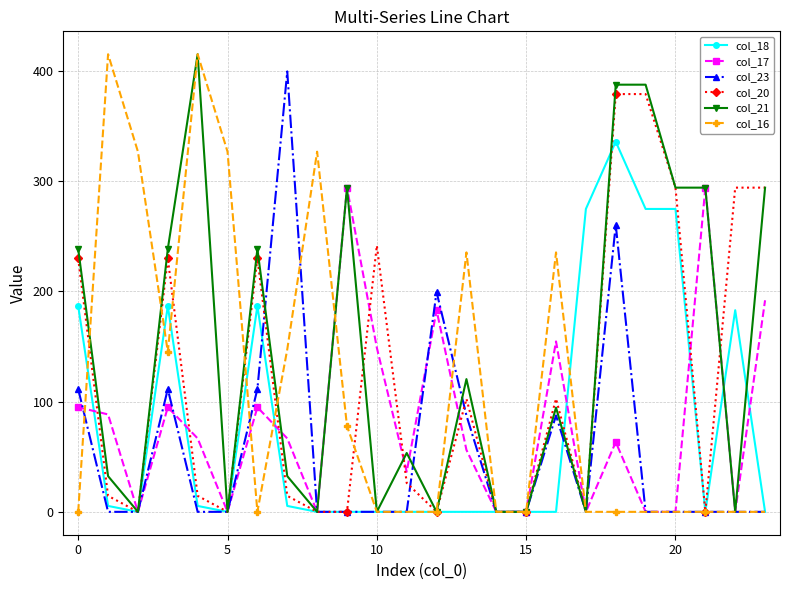

True or false: col_21 has more than 1 points higher than both neighbors.

True